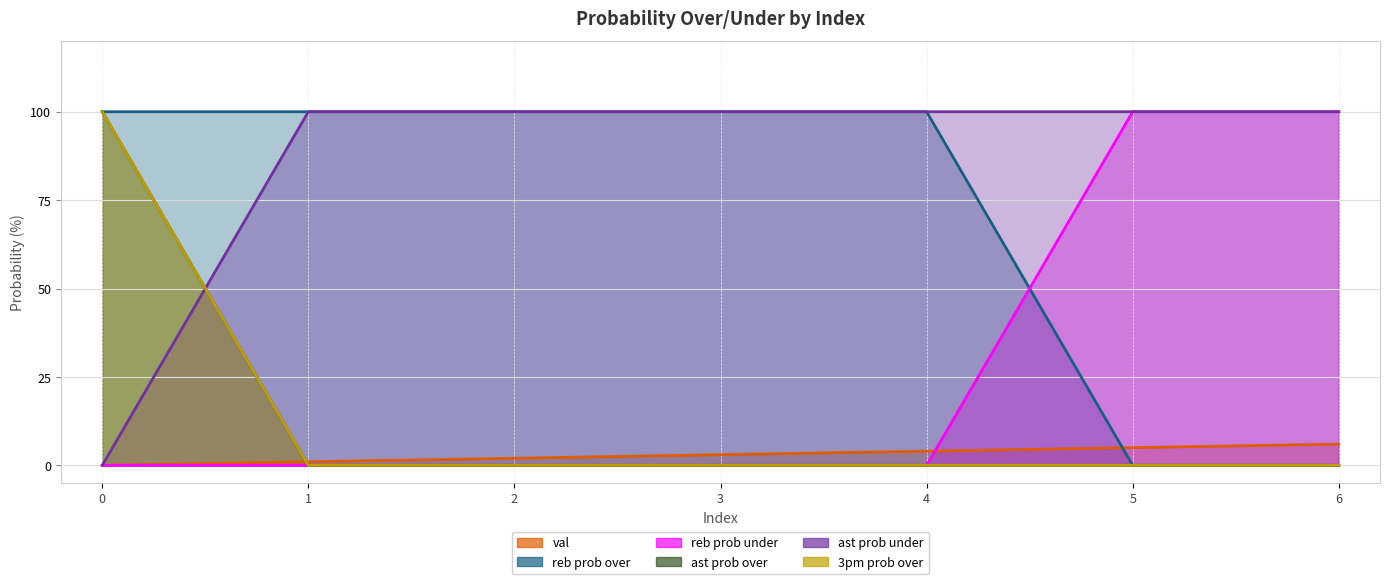

What is the difference between the maximum and minimum values in the reb prob under series?

100